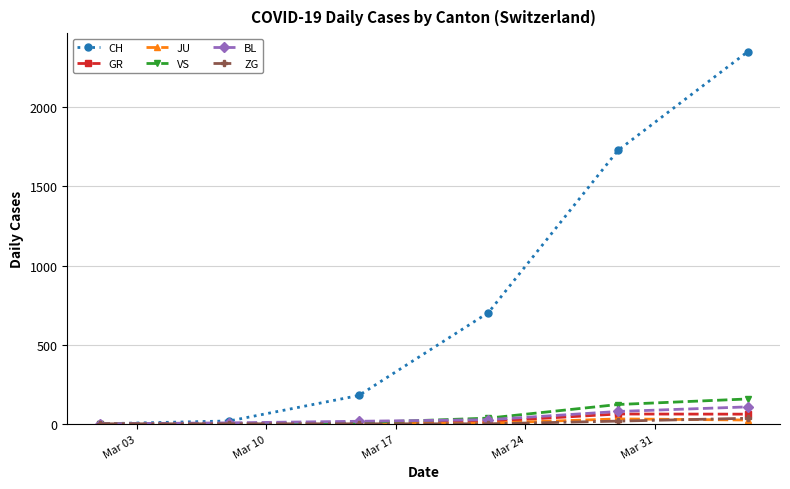

Which series has the largest total across all categories?

CH